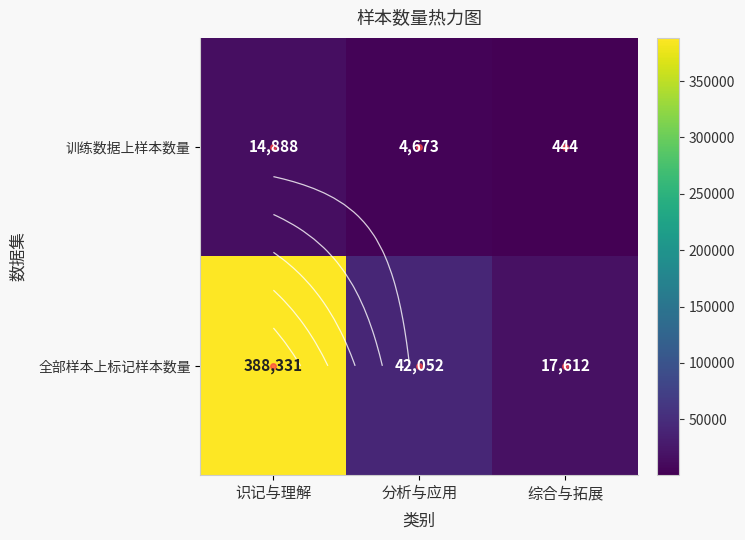

Which series has the largest total across all categories?

全部样本上标记样本数量